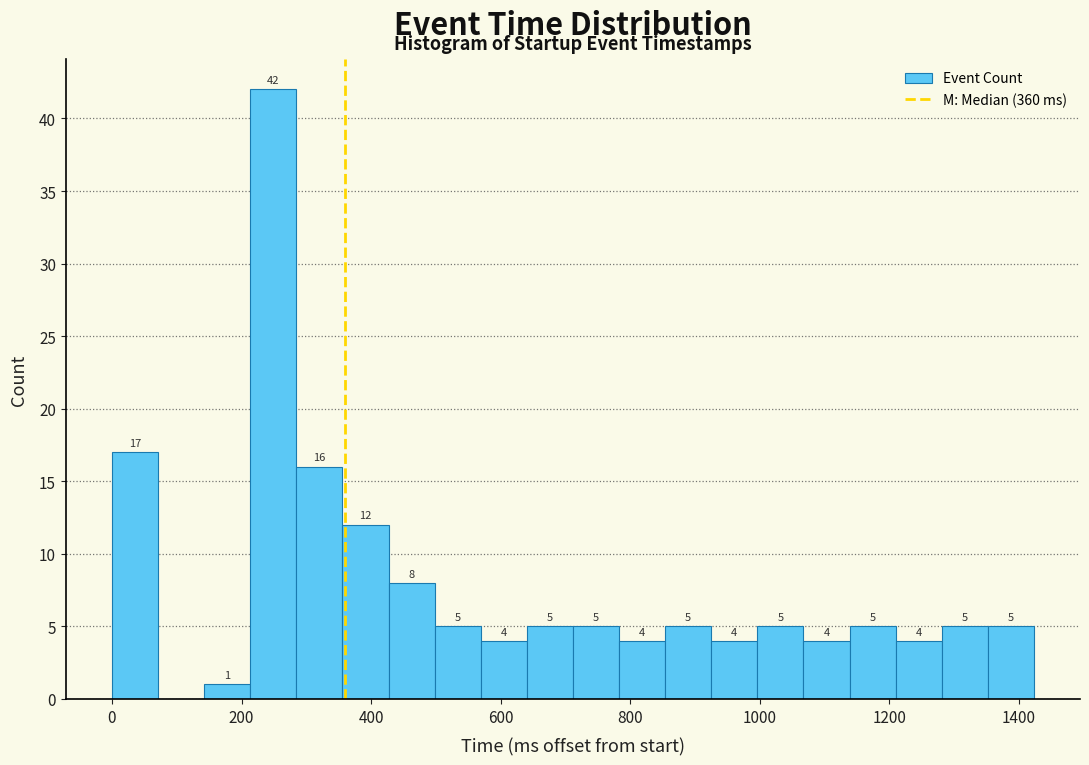

Read against the x-axis, roughly where is the centre of the tallest bar?

240